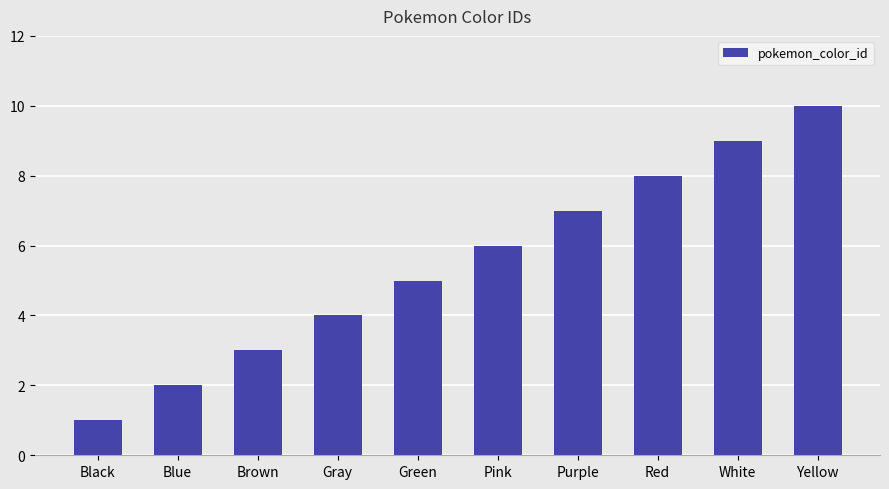

Reading left to right, transcribe all the data shown in this chart.

Black=1	Blue=2	Brown=3	Gray=4	Green=5	Pink=6	Purple=7	Red=8	White=9	Yellow=10